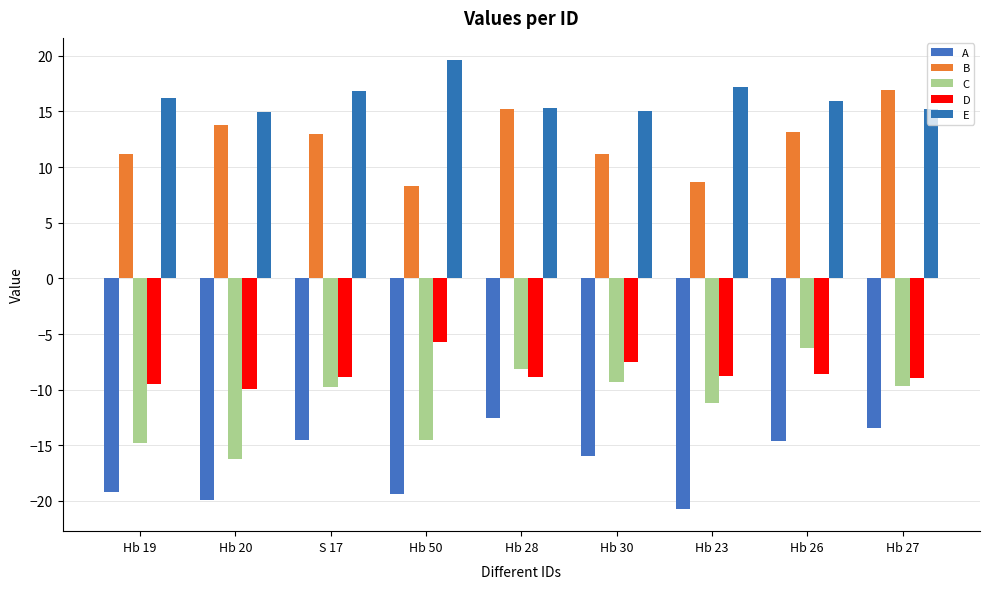

What is the difference between the highest and lowest values at Hb 23?

37.9